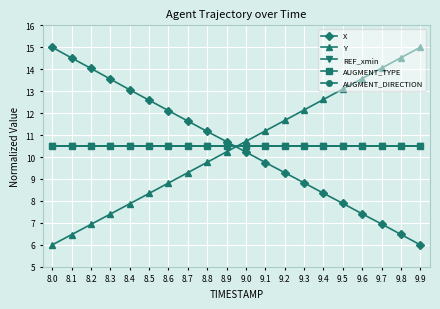

Where does the Y series first go above 10?

8.9